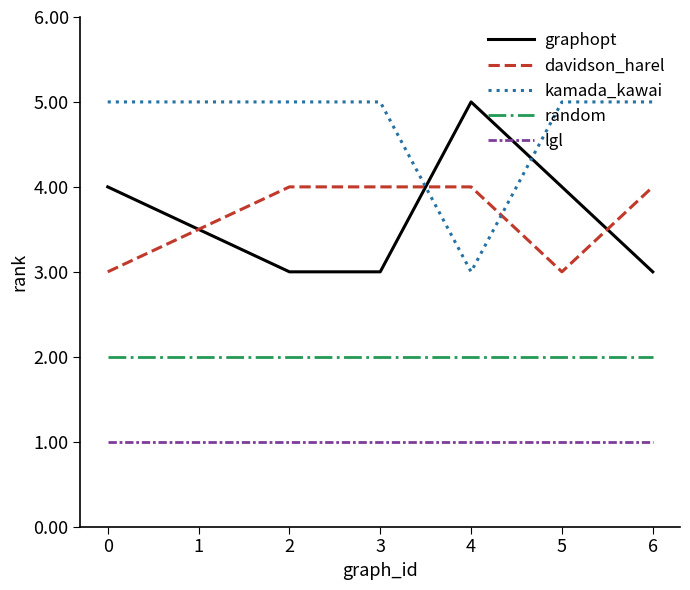

What is the difference between the graphopt values at 5 and 3?

1.0